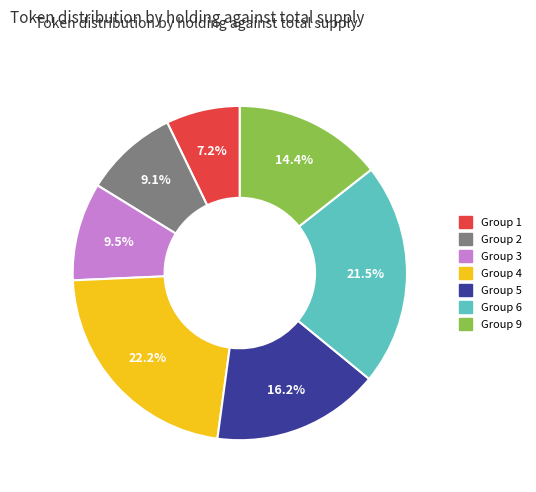

How many slices are in this pie chart?

7